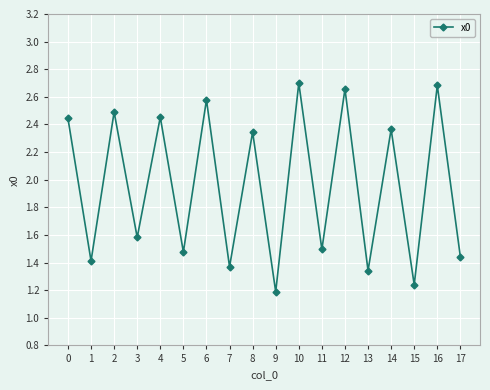

What is the difference between the maximum and minimum values?

1.5